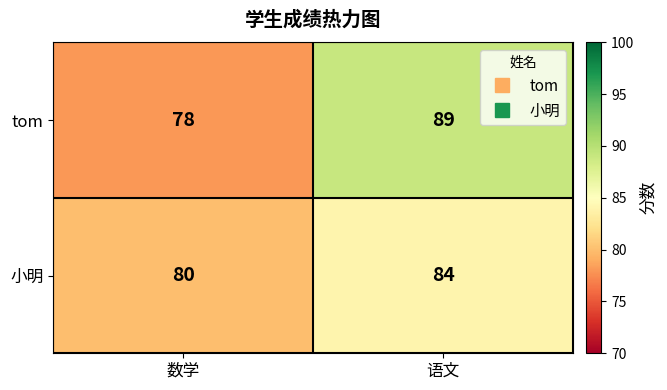

What is the sum of the 小明 values at 语文 and 数学?

164